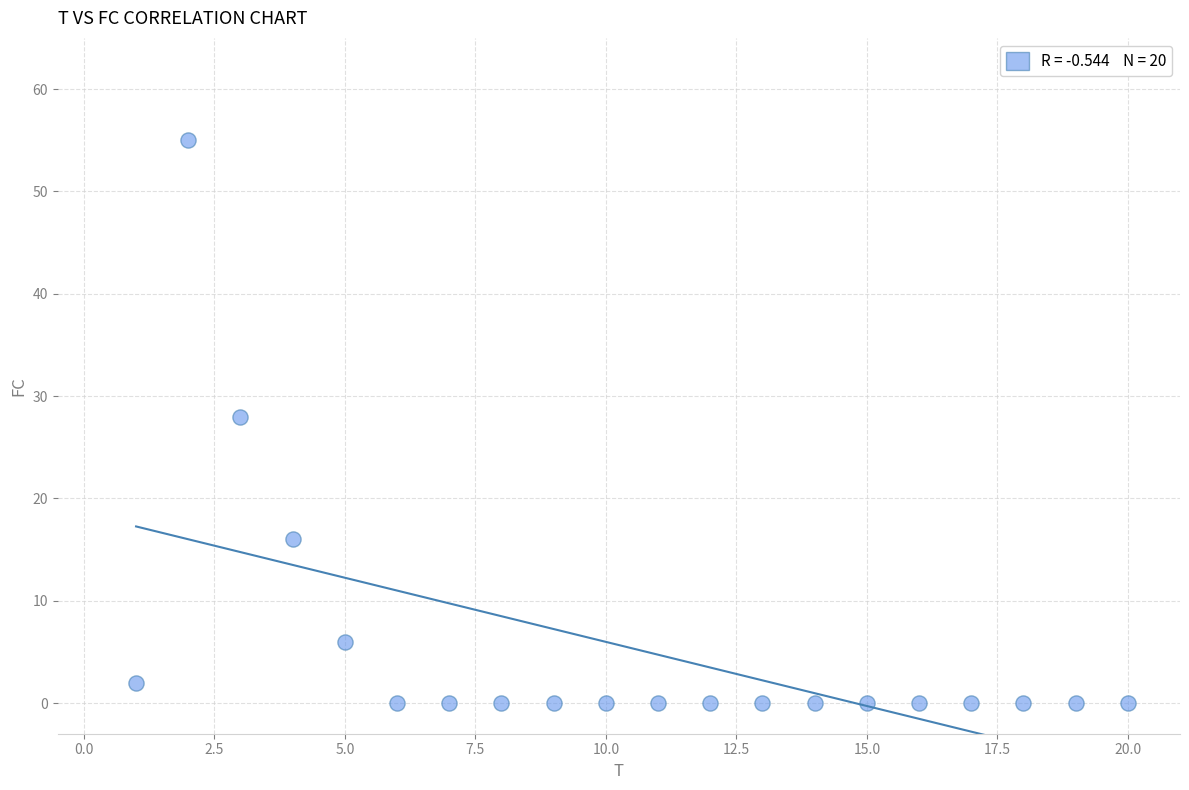

What Y value in the scatter plot is closest to 27?

28